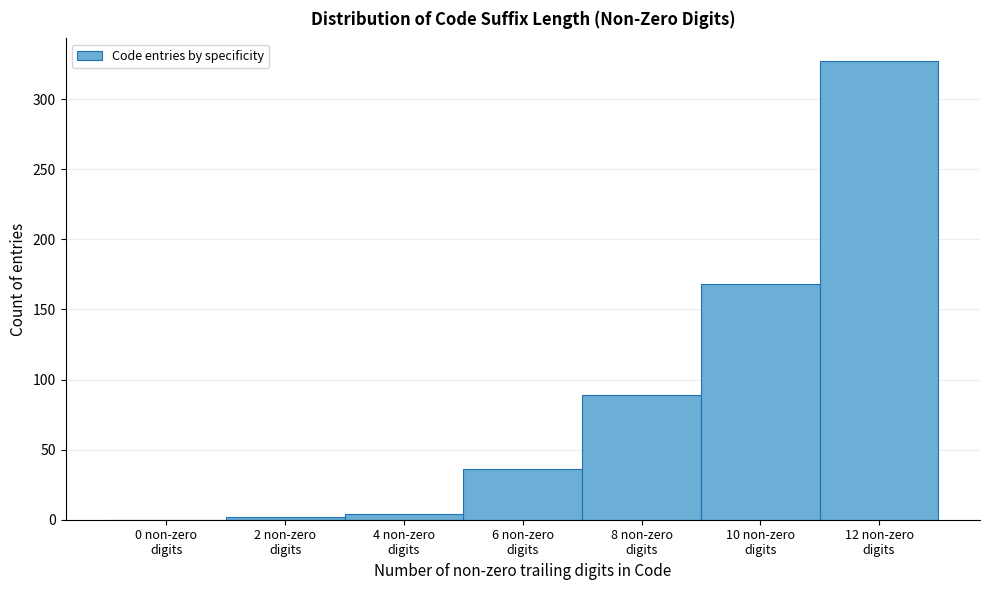

Which range on the x-axis has the tallest bar?

11 to 13